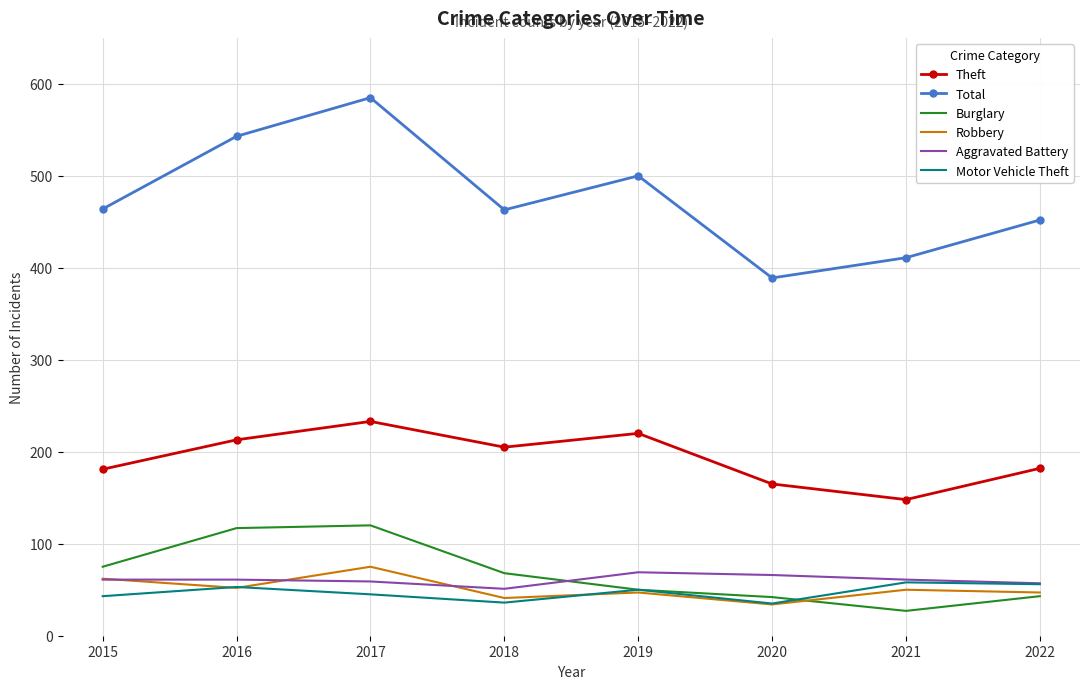

True or false: Burglary has more than 0 points higher than both neighbors.

True